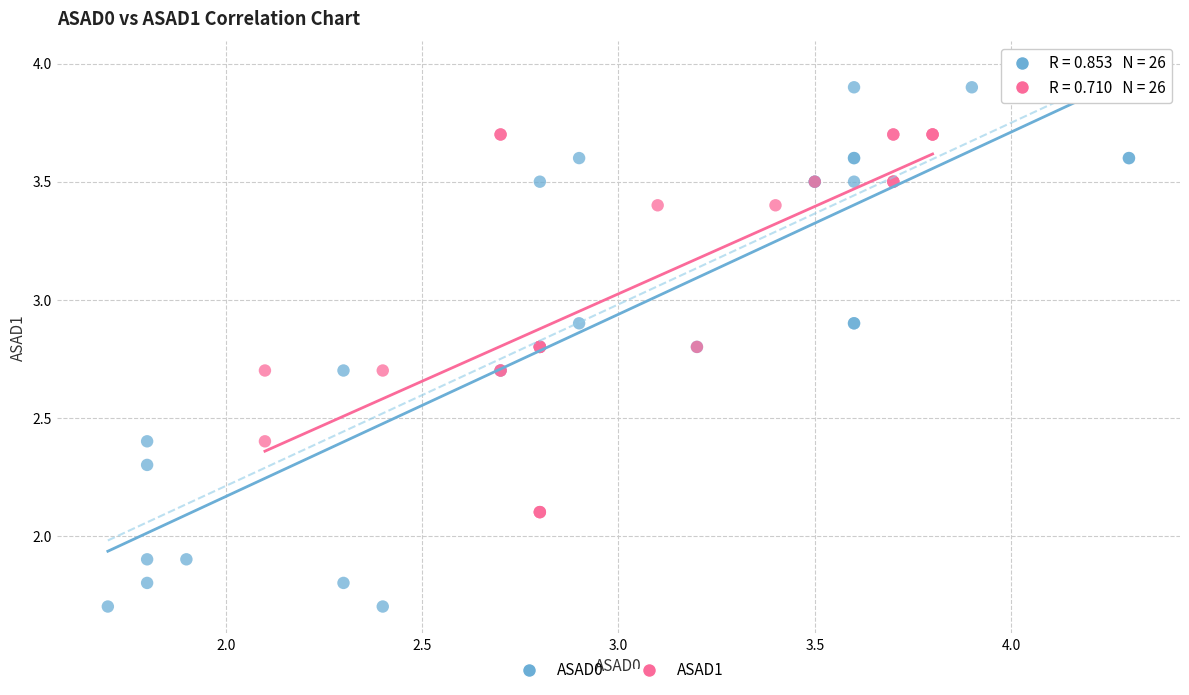

What are all the series names shown in the legend?

ASAD0, ASAD1